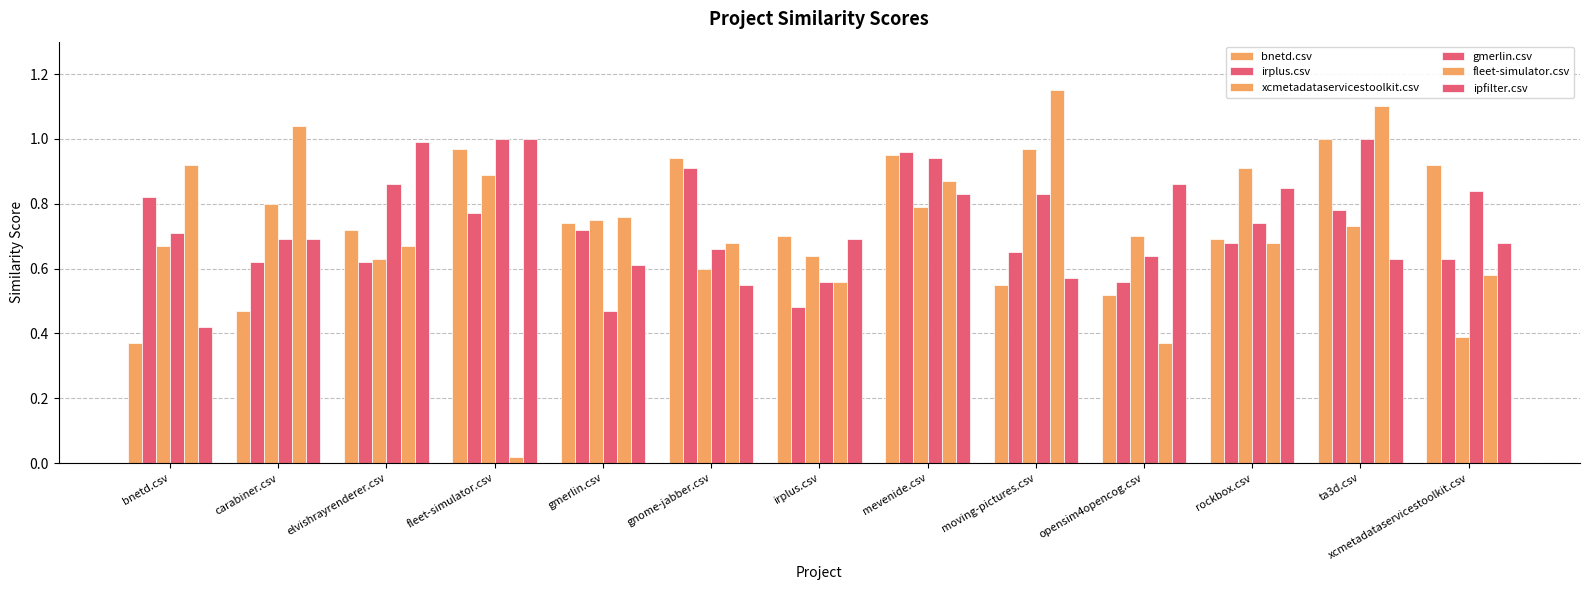

How many groups of bars are there?

13